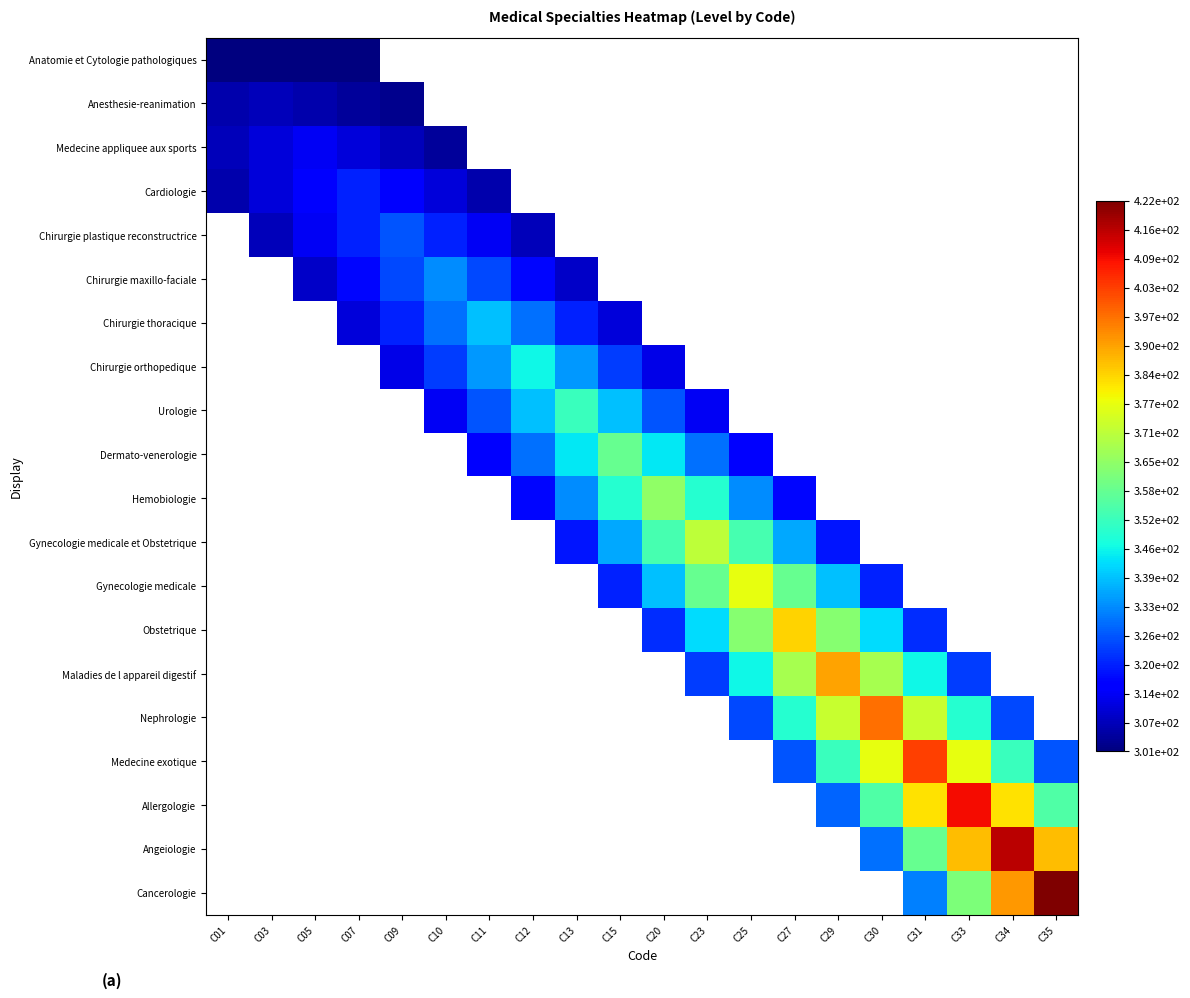

List the series in order of their overall mean, lowest first.

Anatomie et Cytologie pathologiques, Anesthesie-reanimation, Medecine appliquee aux sports, Cardiologie, Chirurgie plastique reconstructrice, Chirurgie maxillo-faciale, Chirurgie thoracique, Chirurgie orthopedique, Urologie, Dermato-venerologie, Hemobiologie, Gynecologie medicale et Obstetrique, Gynecologie medicale, Obstetrique, Maladies de l appareil digestif, Nephrologie, Medecine exotique, Allergologie, Angeiologie, Cancerologie